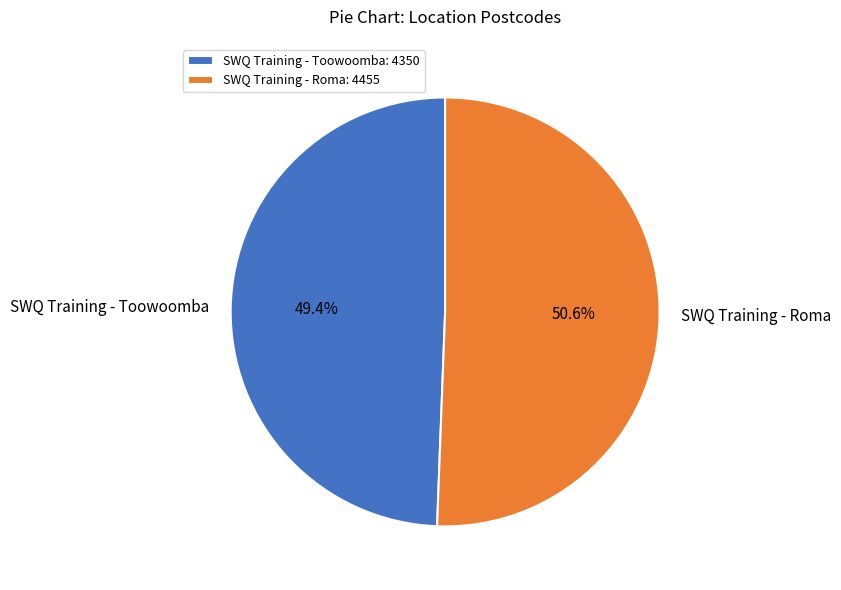

To the nearest percent, what percentage of the pie is SWQ Training - Roma?

51%